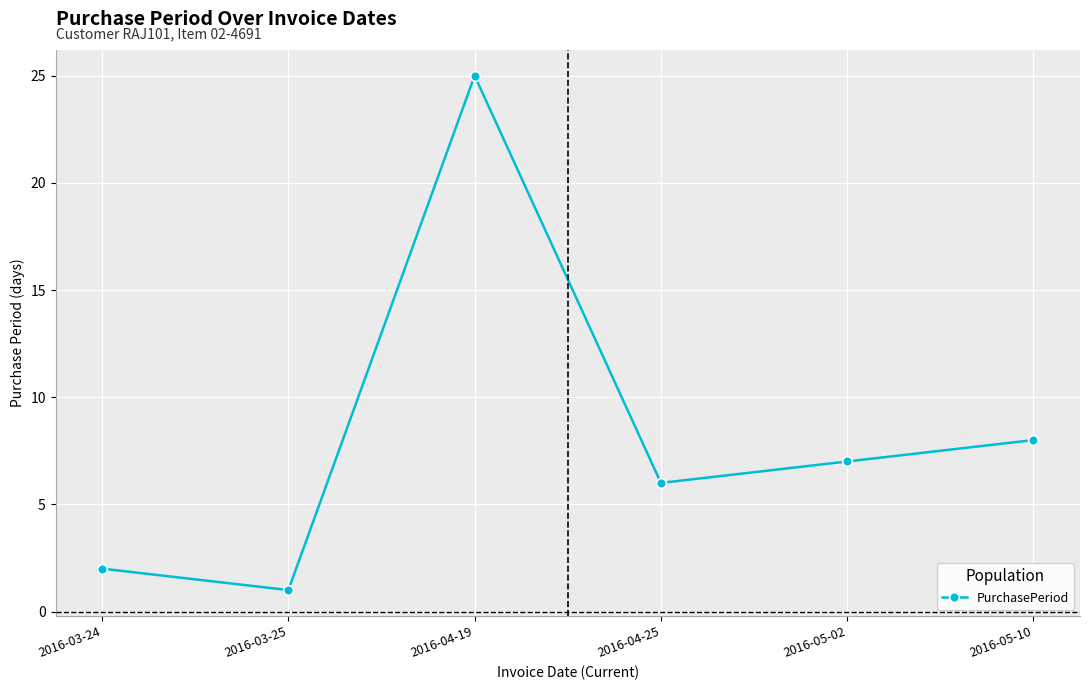

At which label does the data first exceed 7?

2016-04-19